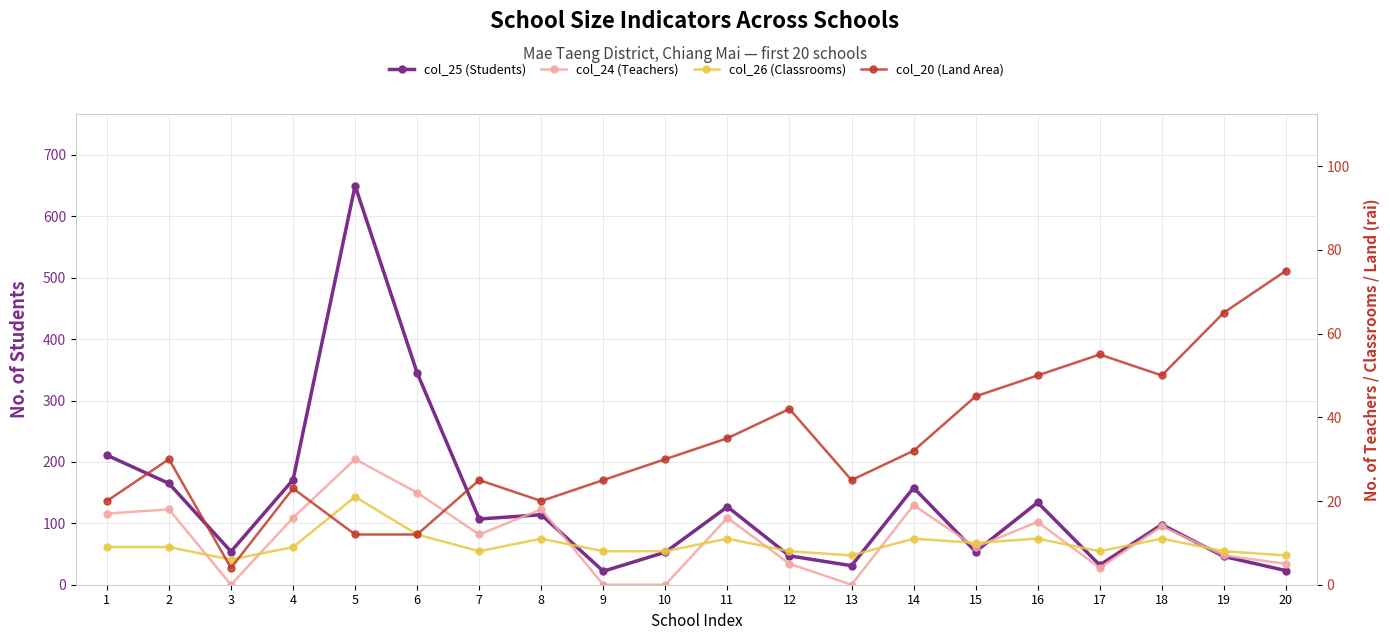

Which series changed the most between 6 and 12?

col_25 (Students)